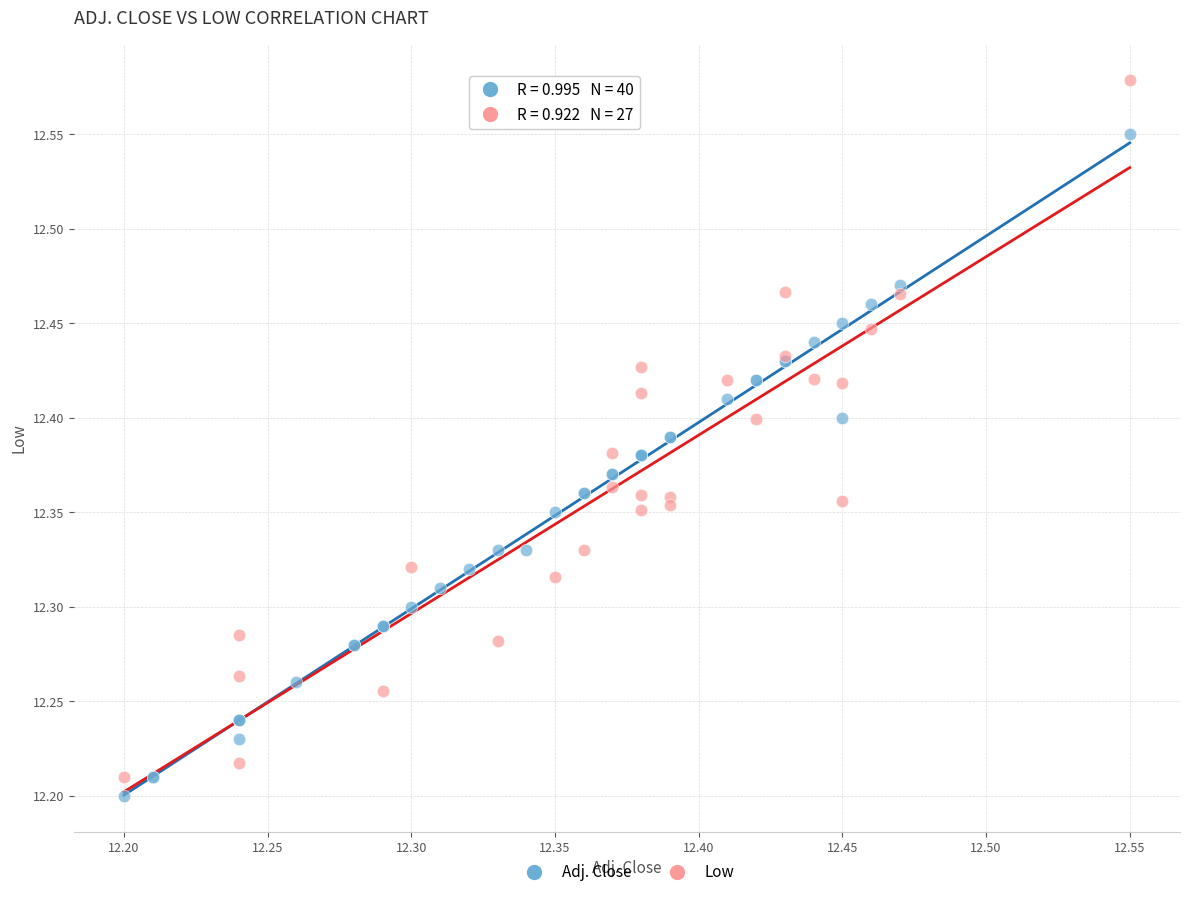

Which series reaches the maximum Y coordinate?

Low